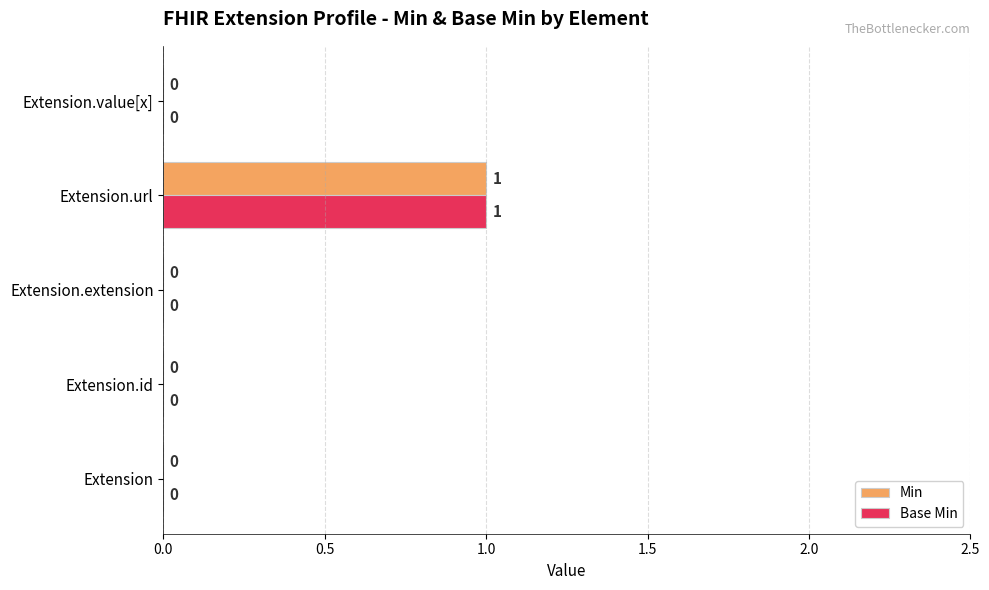

What are all the series names shown in the legend?

Min, Base Min